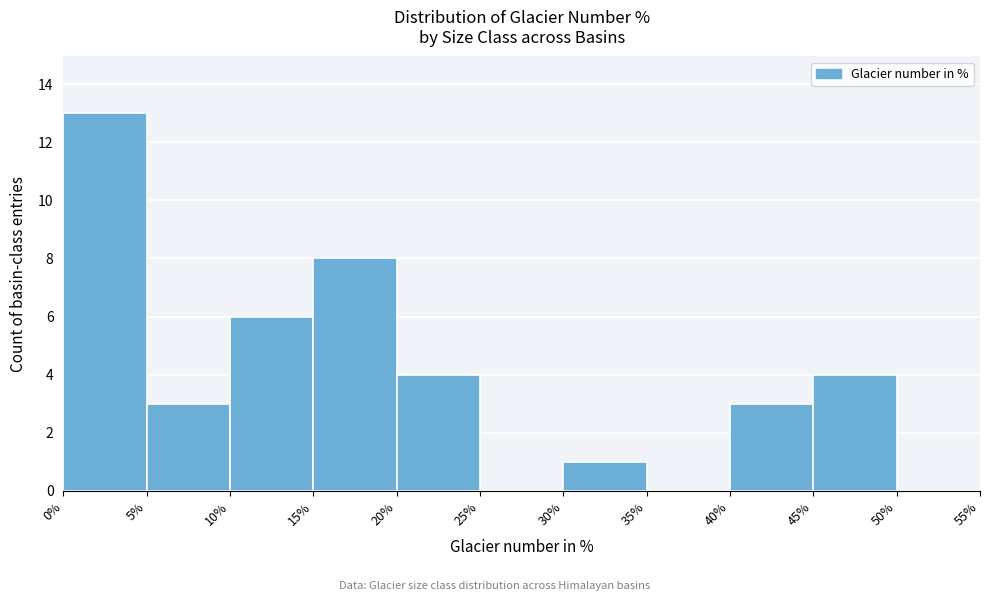

Which range on the x-axis has the tallest bar?

0% to 5%